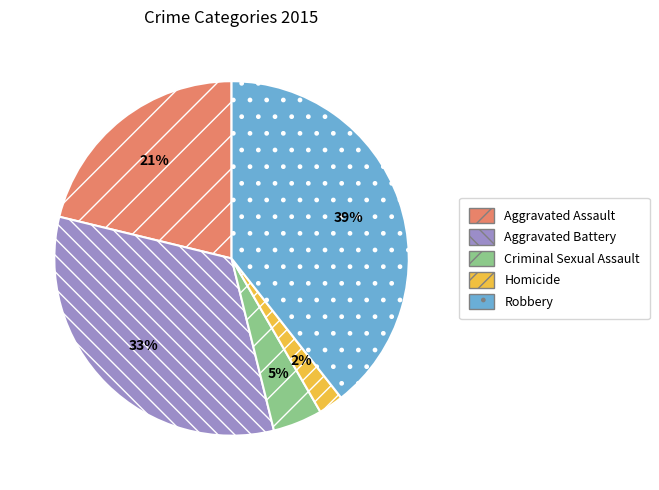

What percentage is the Aggravated Battery slice, to the nearest percent?

33%